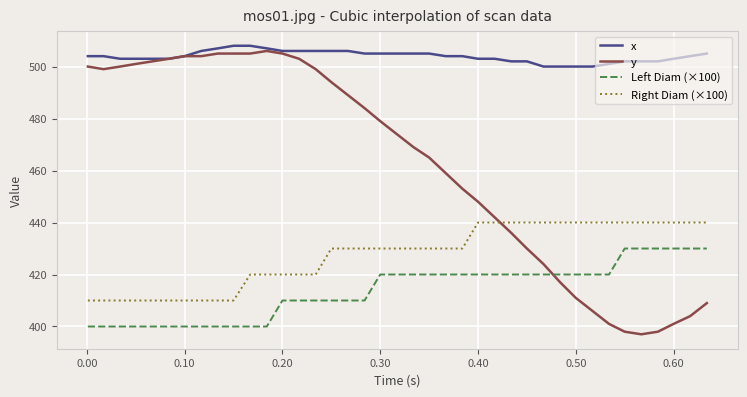

Rank the series by their average value, from highest to lowest.

x, y, Right Diam (×100), Left Diam (×100)